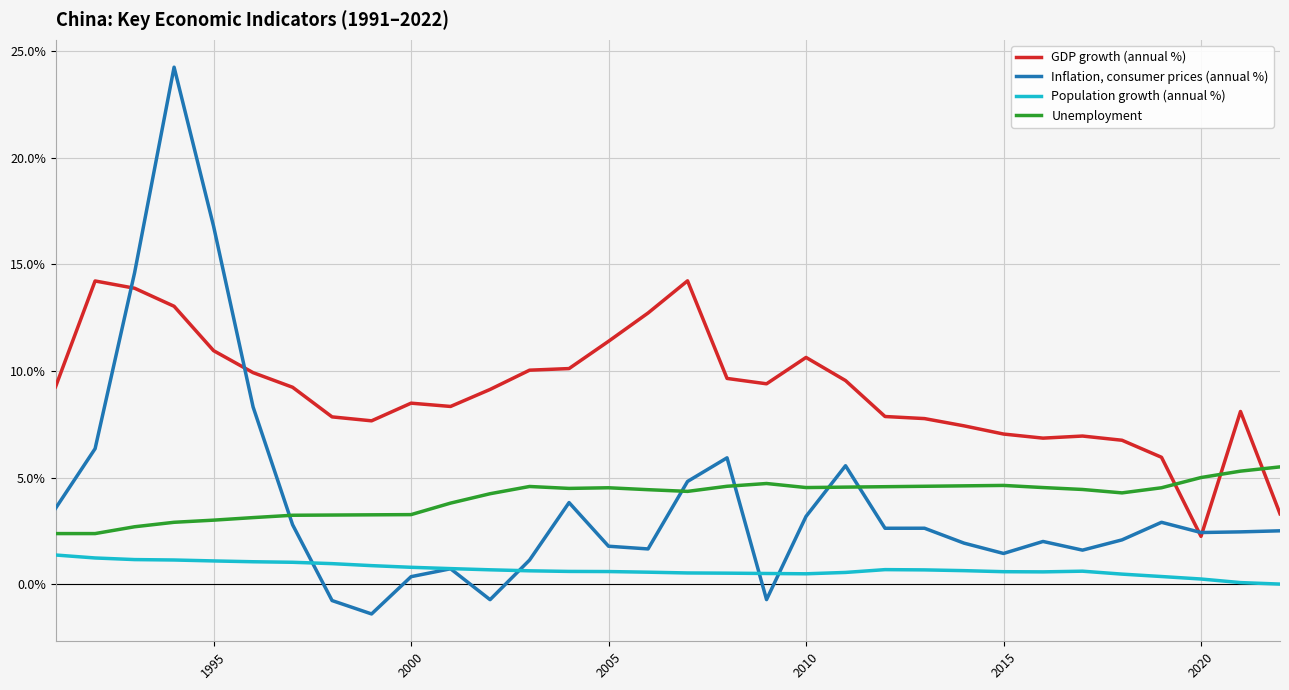

What are all the series names shown in the legend?

GDP growth (annual %), Inflation, consumer prices (annual %), Population growth (annual %), Unemployment